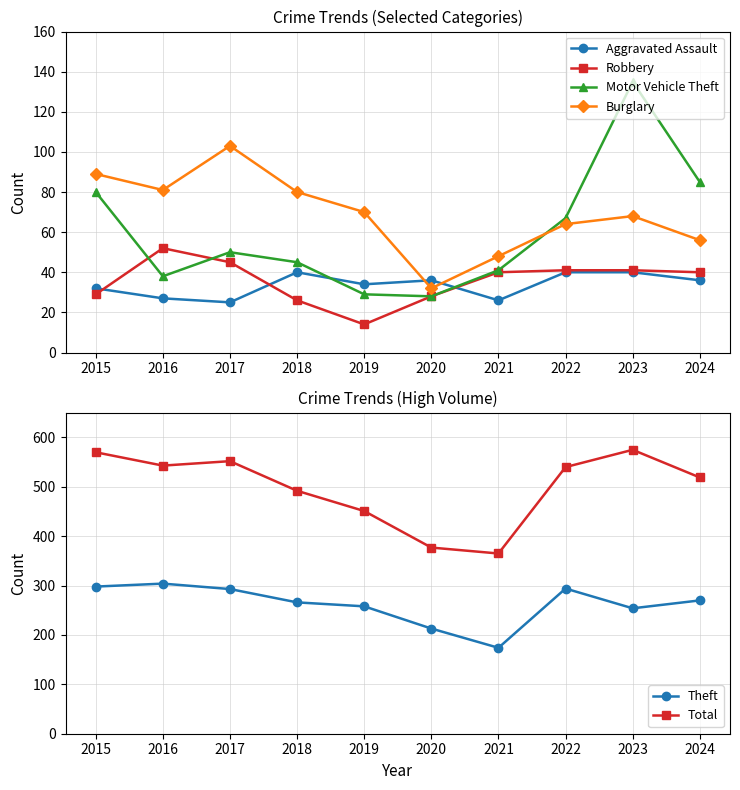

What is the value of the Total point at the 9th from the left?

575